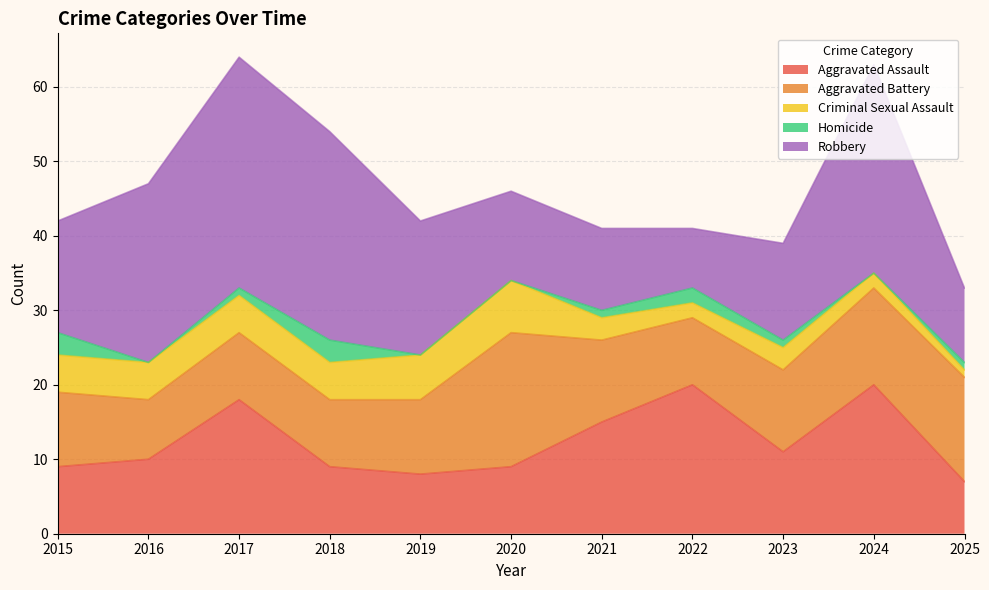

At which category does the chart reach its minimum across all series?

2016